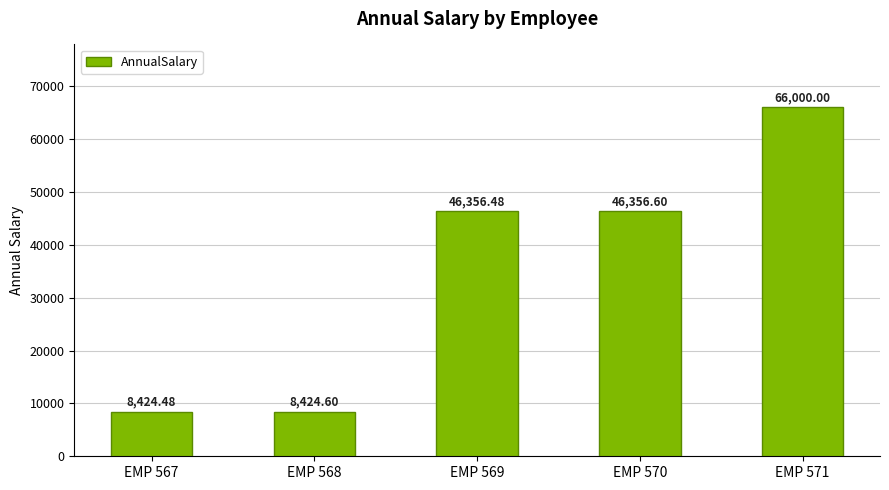

What is the change in value from EMP 568 to EMP 570?

+37932.0